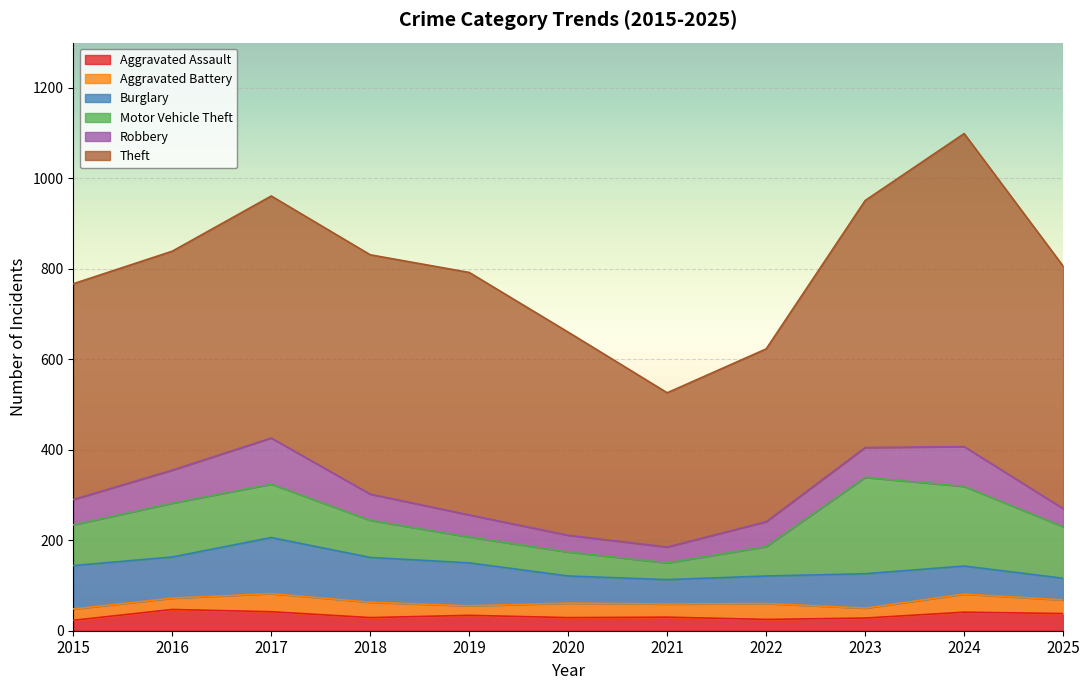

In Robbery, how many points are higher than both neighbors (excluding endpoints)?

2